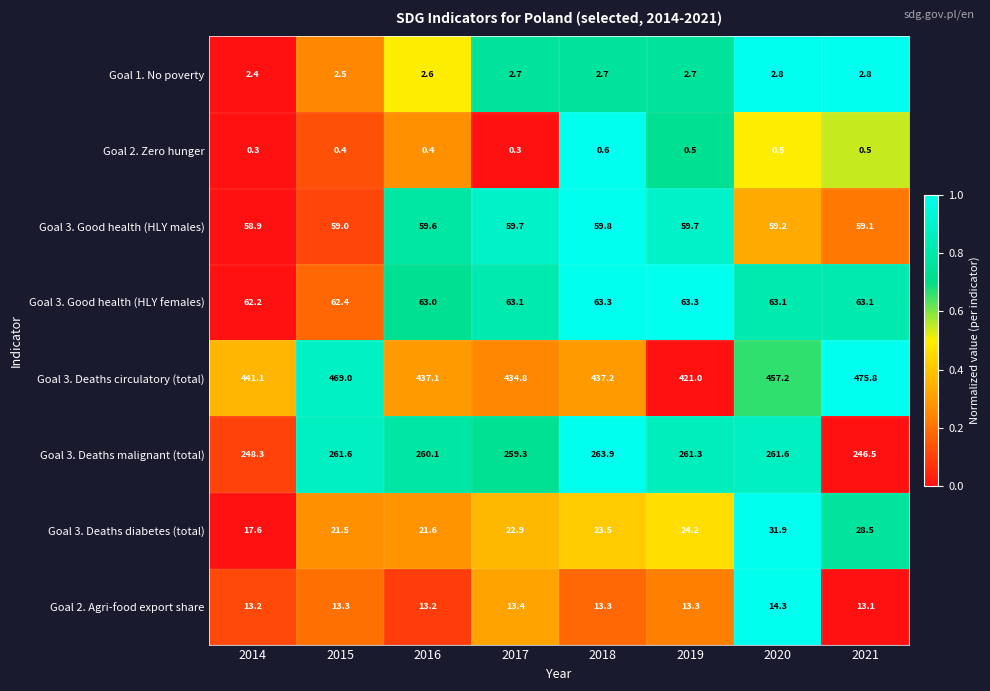

What is the difference between the second highest and minimum values in the Goal 3. Deaths circulatory (total) series?

48.0